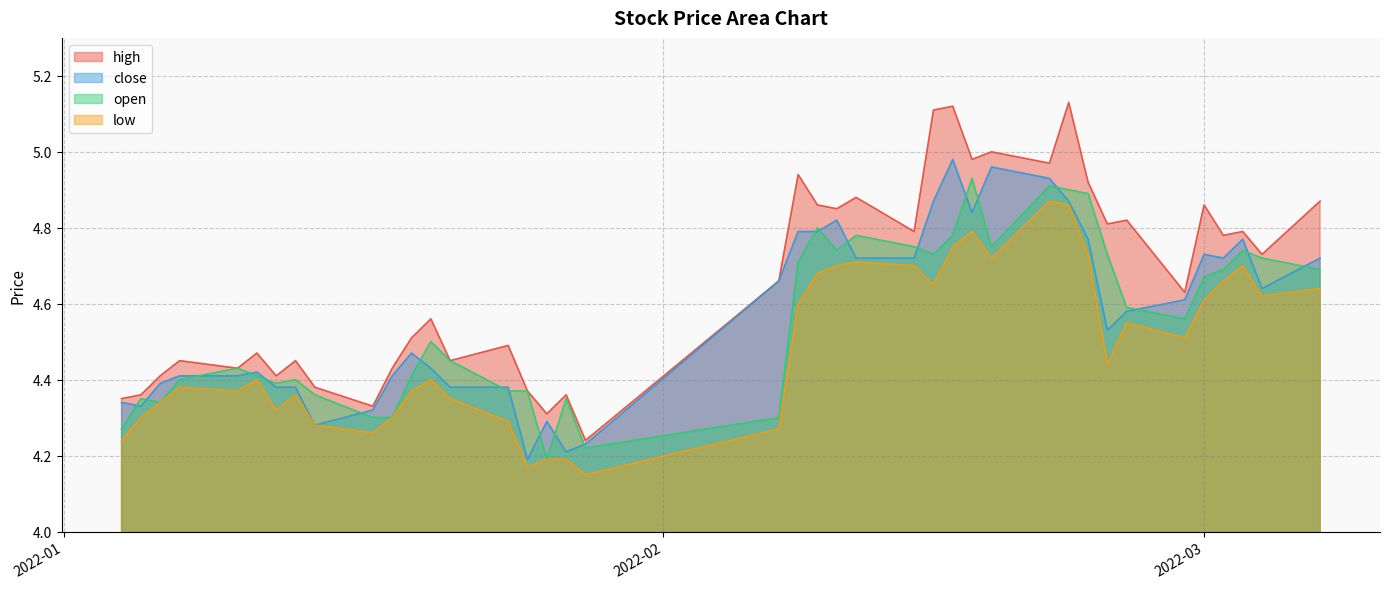

What is the difference between the maximum and second lowest values in the open series?

0.7